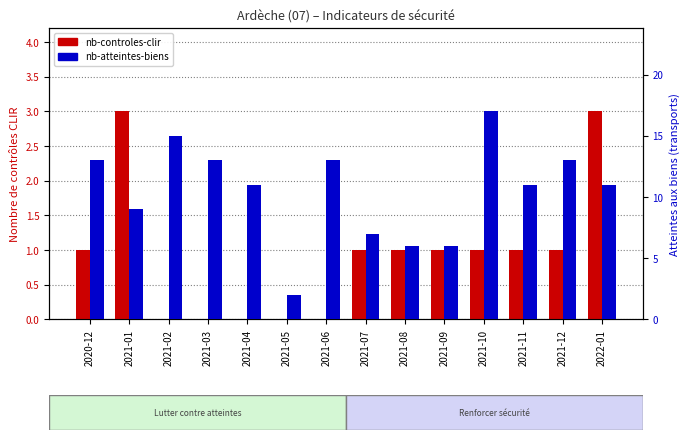

Is it true that nb-atteintes-biens equals 14 at 2021-04?

False